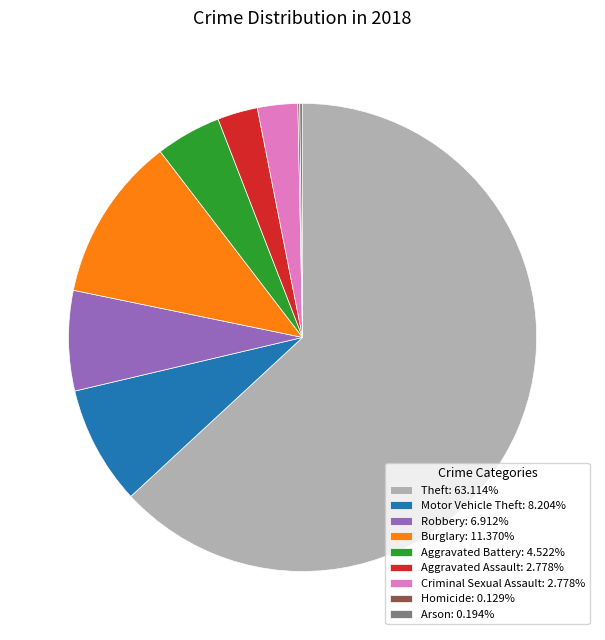

True or false: Motor Vehicle Theft accounts for 8% of the total.

True